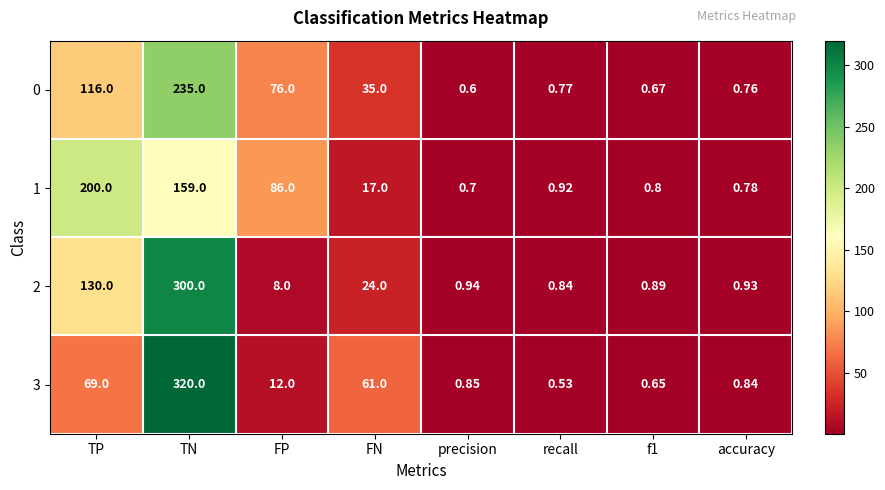

At which label does 2 reach its peak?

TN